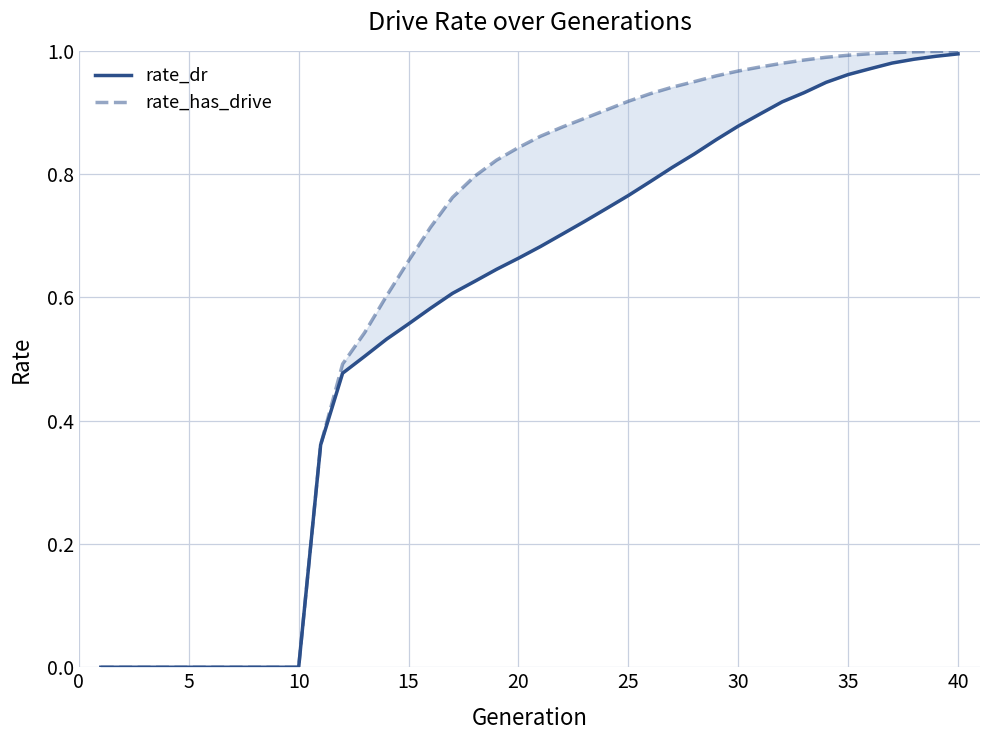

List the series in order of their peak value, highest first.

rate_has_drive, rate_dr